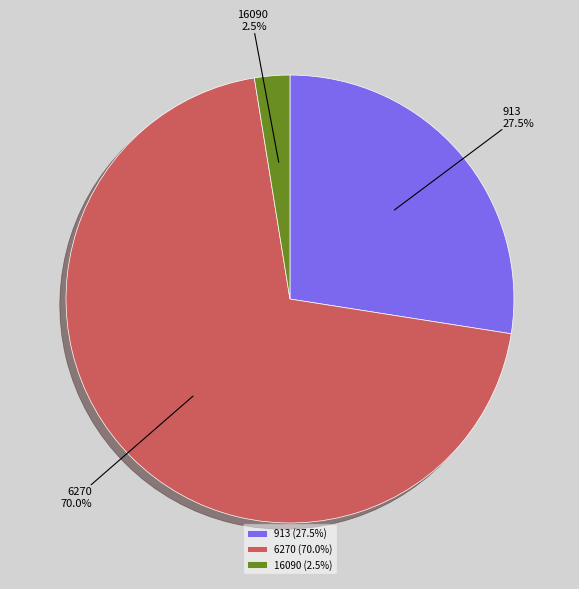

To the nearest percent, what percentage of the pie is 6270?

70%